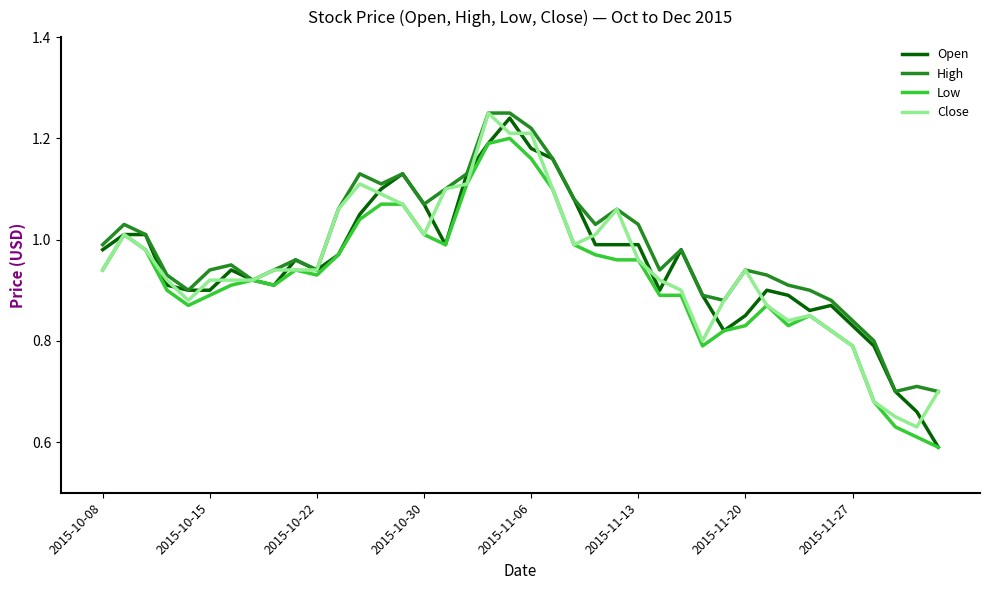

Which series has the largest range (max minus min)?

Open